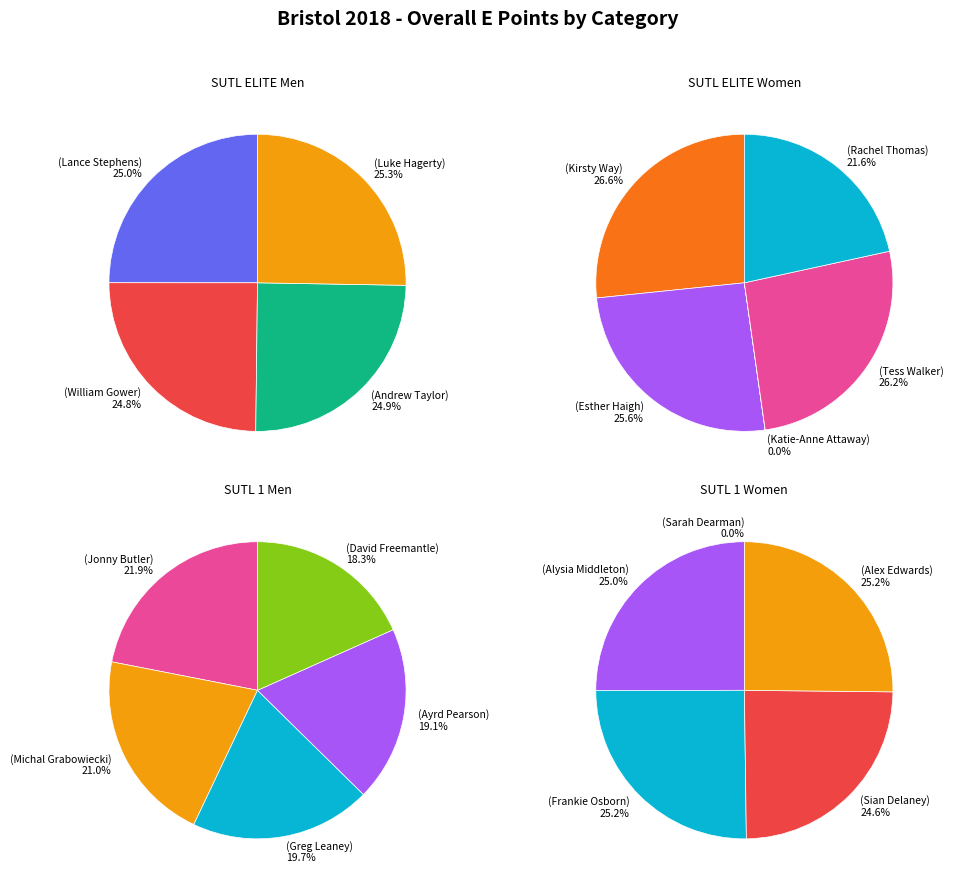

Which has a higher value, SUTL ELITE Men or SUTL ELITE Women?

SUTL ELITE Women